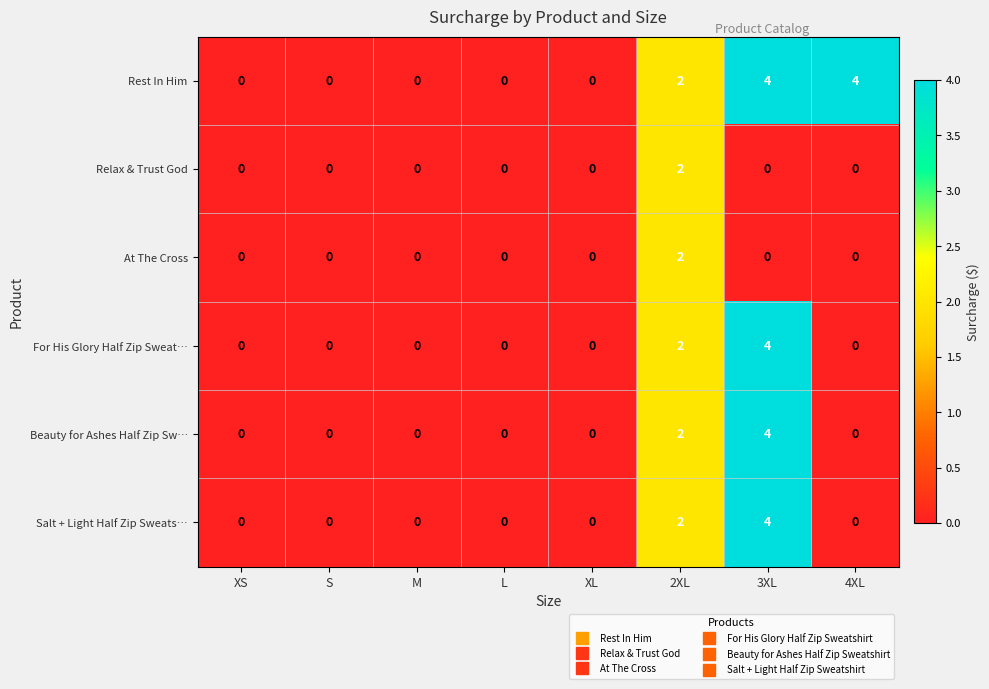

At which category is the sum across all series the highest?

3XL